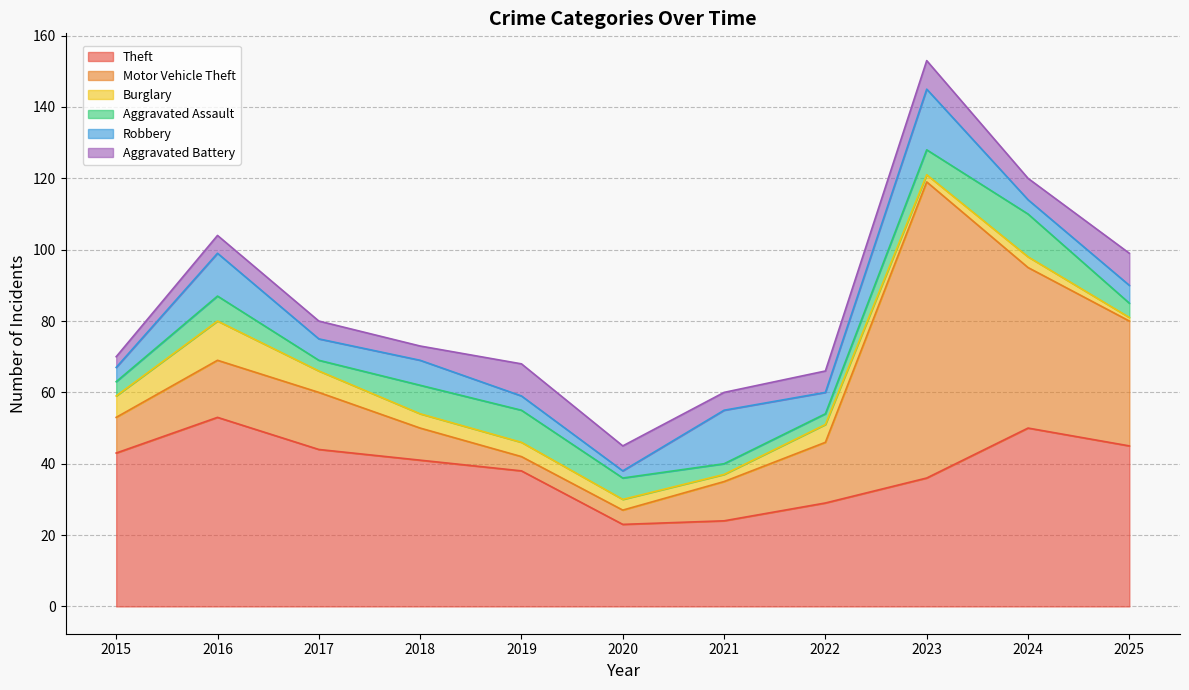

After their last crossing, which series has the higher values: Motor Vehicle Theft or Aggravated Assault?

Motor Vehicle Theft